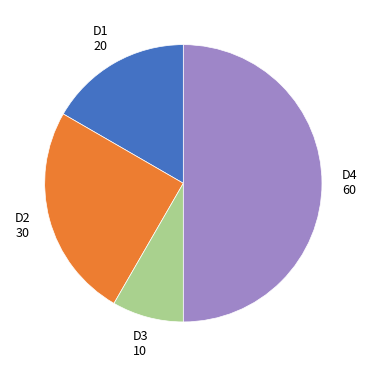

Is D3 the majority of the pie?

No